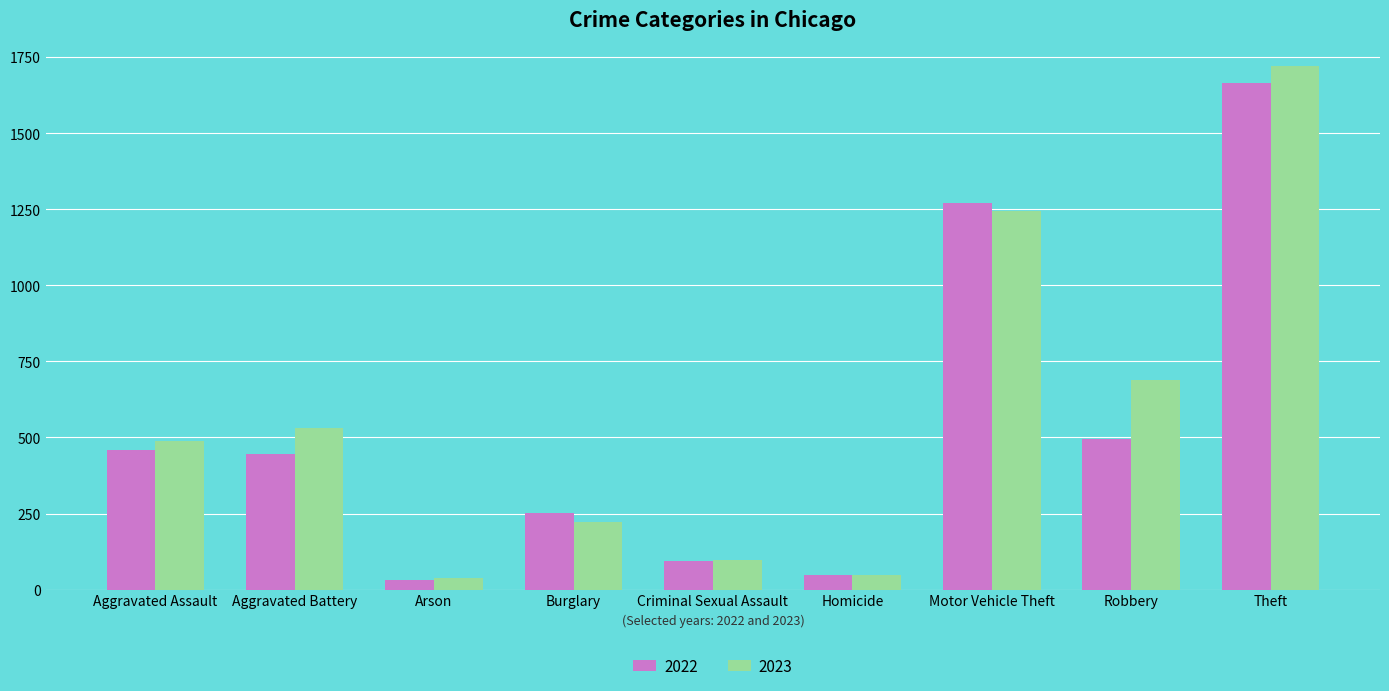

Rank the series by their average value, from highest to lowest.

2023, 2022